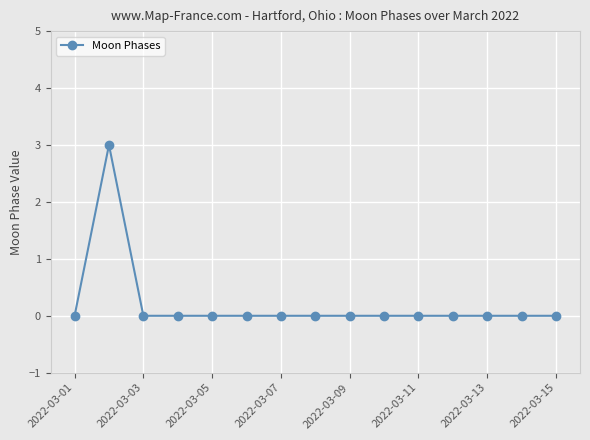

Reading left to right, extract all data points from this chart.

0	3	0	0	0	0	0	0	0	0	0	0	0	0	0